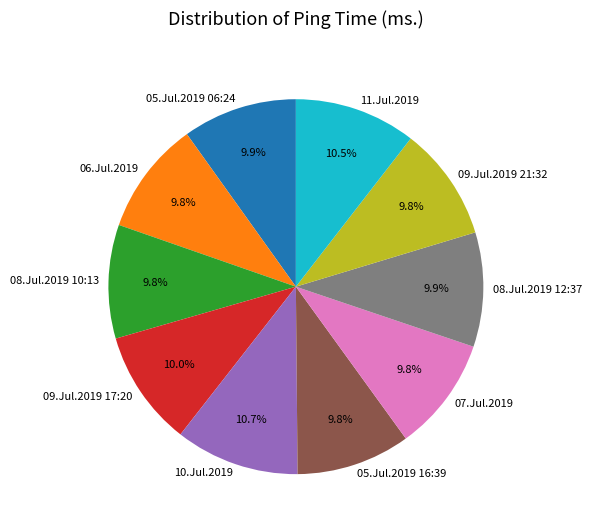

What is the ratio of the value at 11.Jul.2019 to the value at 06.Jul.2019?

1.1